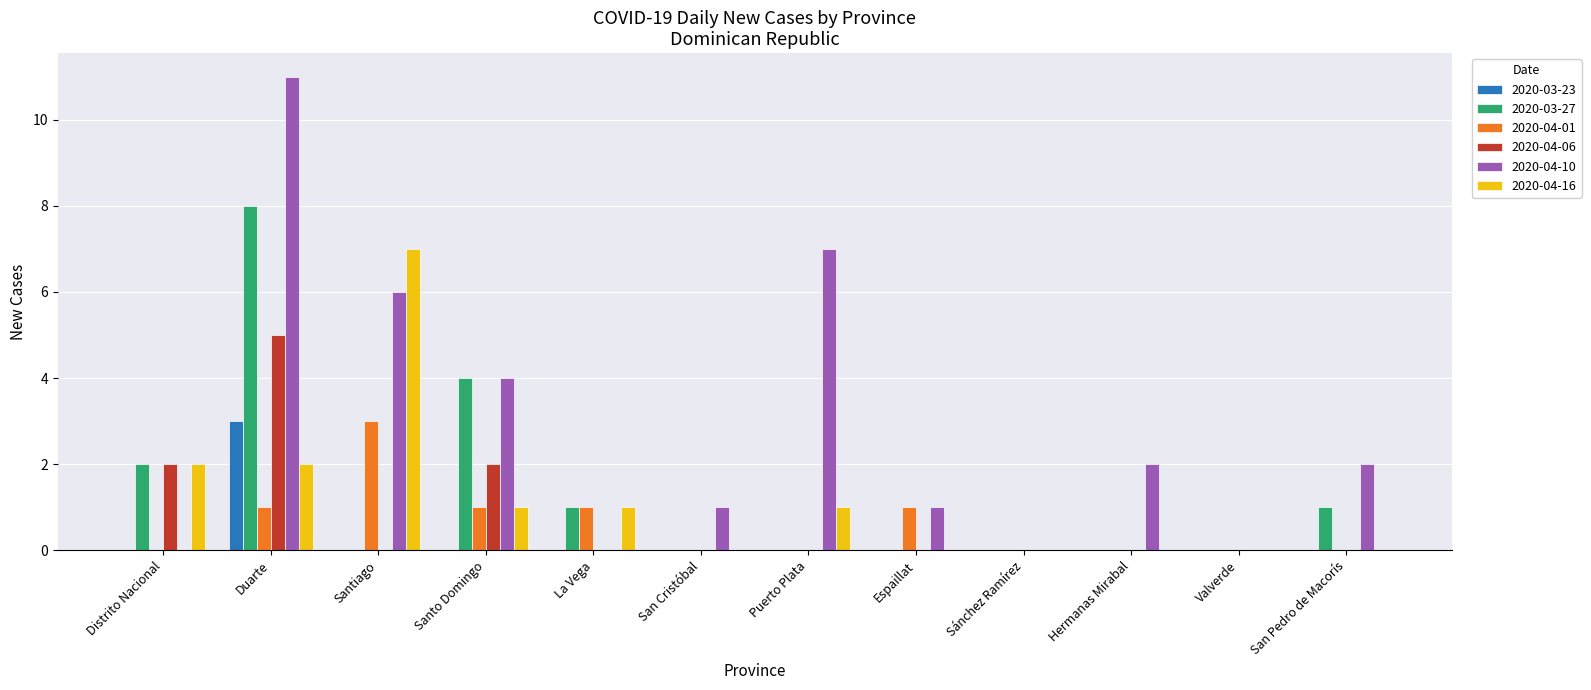

What is the highest value of the 2020-03-27 series?

8